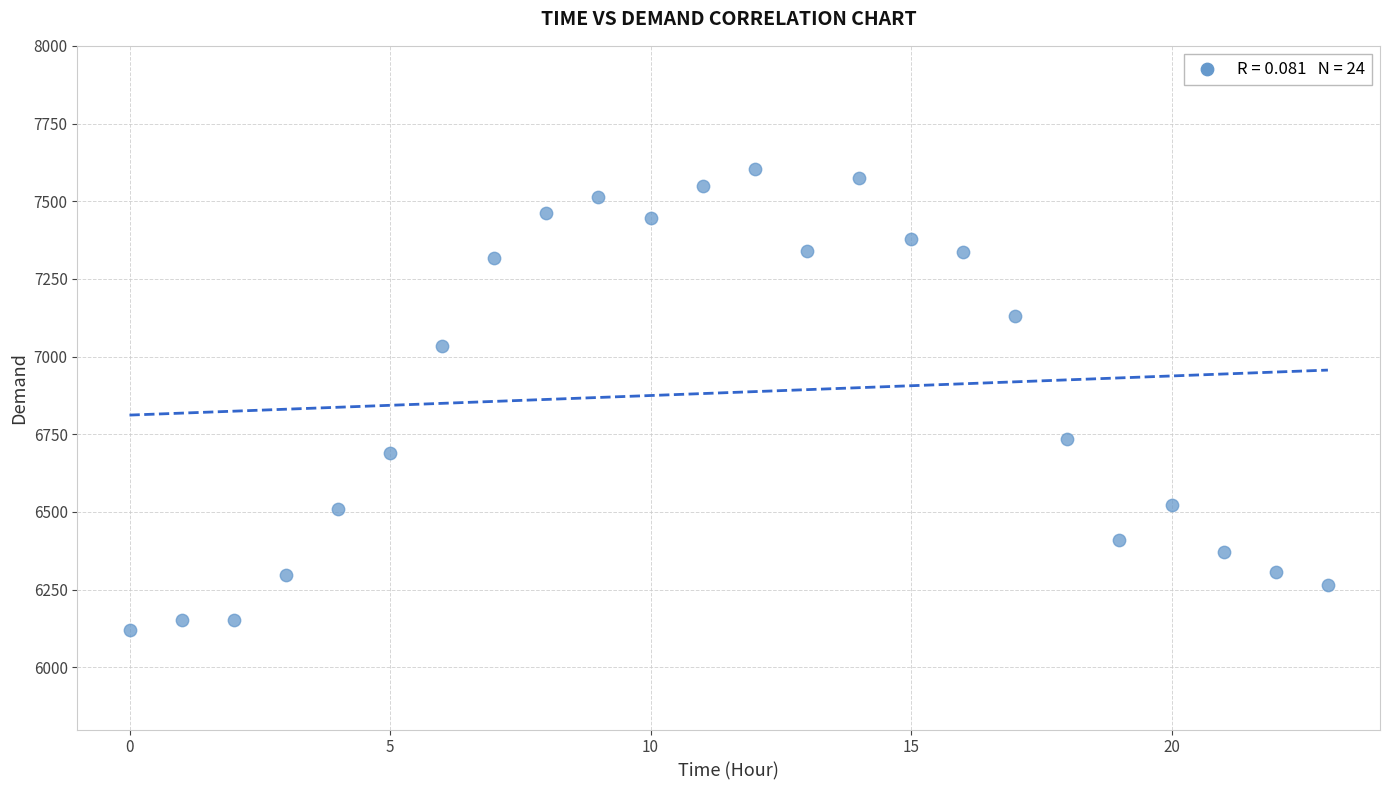

What is the range of Y values (max minus min)?

1485